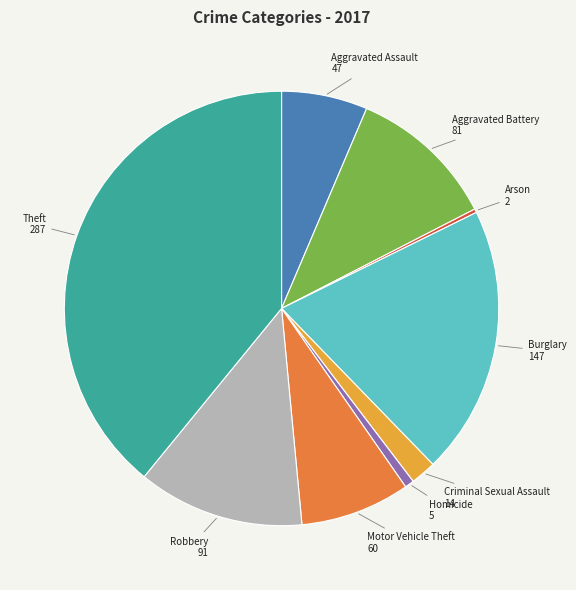

Combined, do Burglary and Motor Vehicle Theft account for over 50%?

No